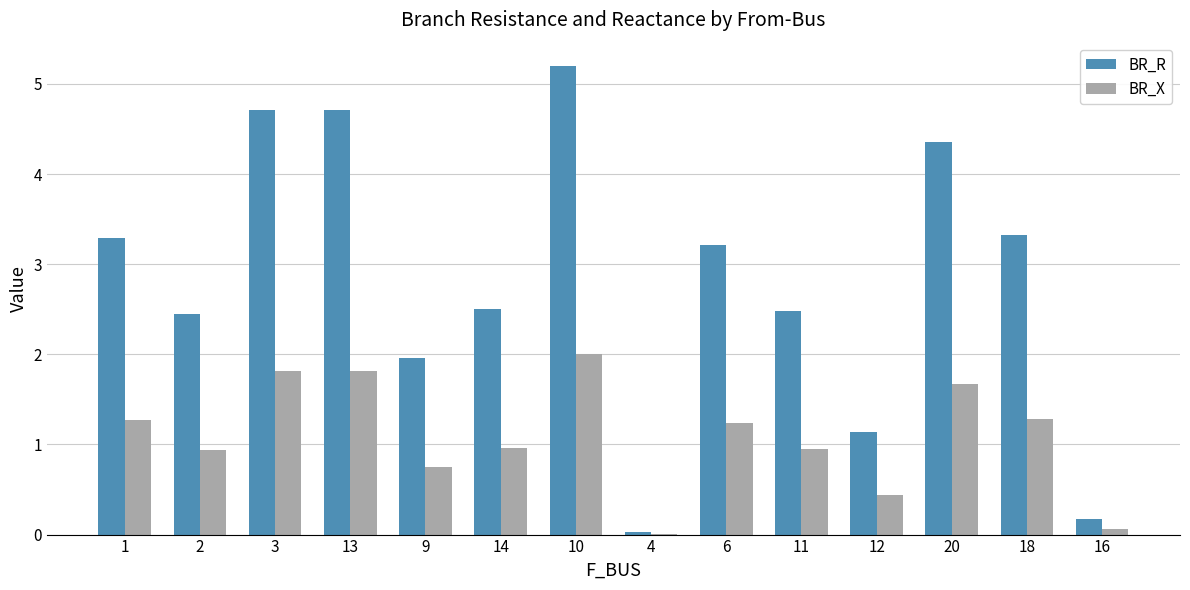

At which label does BR_X reach its peak?

10